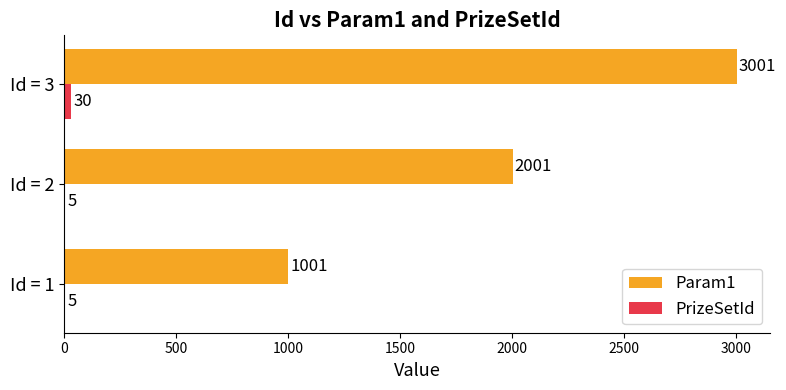

At which category does the chart reach its peak across all series?

Id = 3